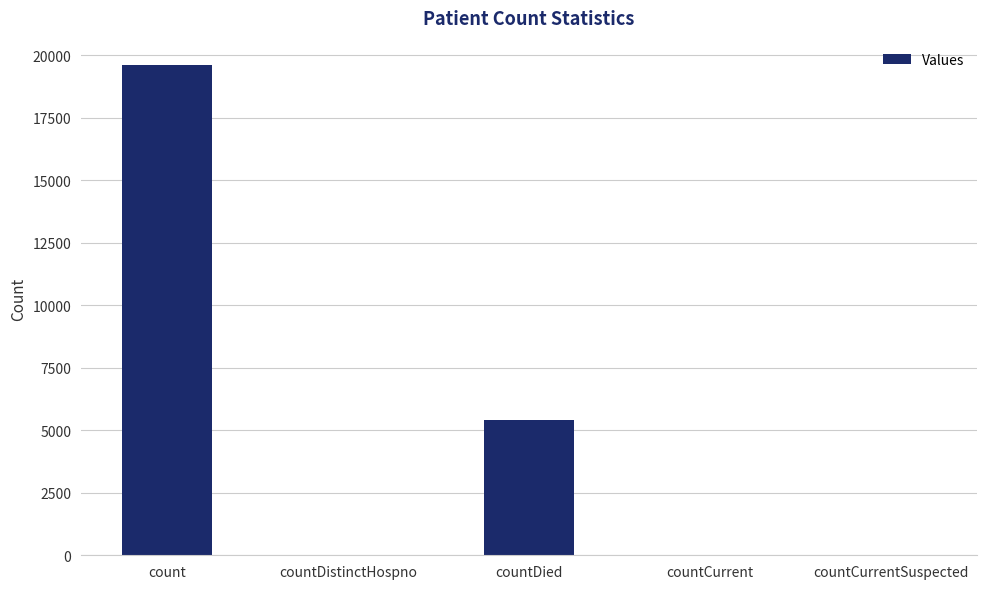

Does the chart contain stacked bars?

No